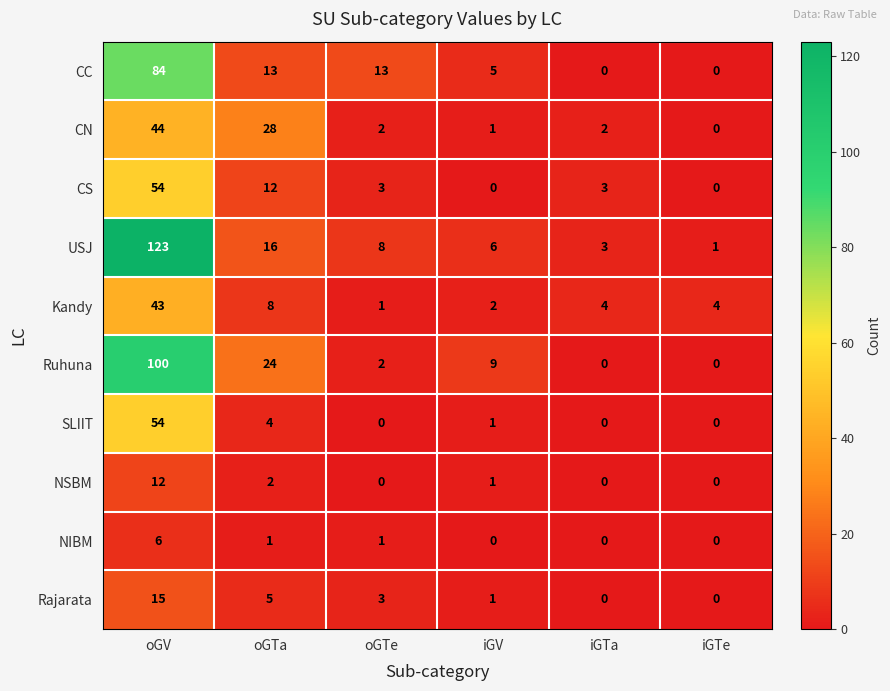

Where does the Kandy series first go above 4?

oGV